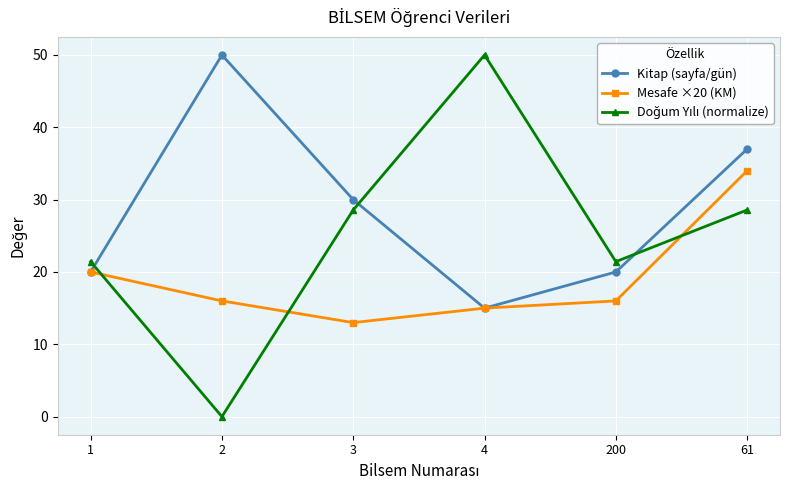

What is the sum of all Mesafe ×20 (KM) values?

114.0